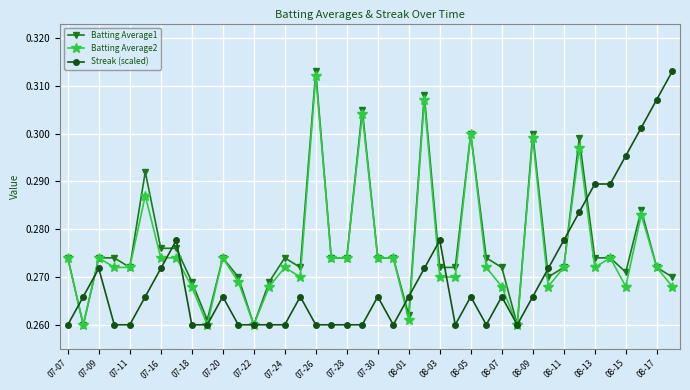

True or false: Batting Average2 has more than 1 points higher than both neighbors.

True